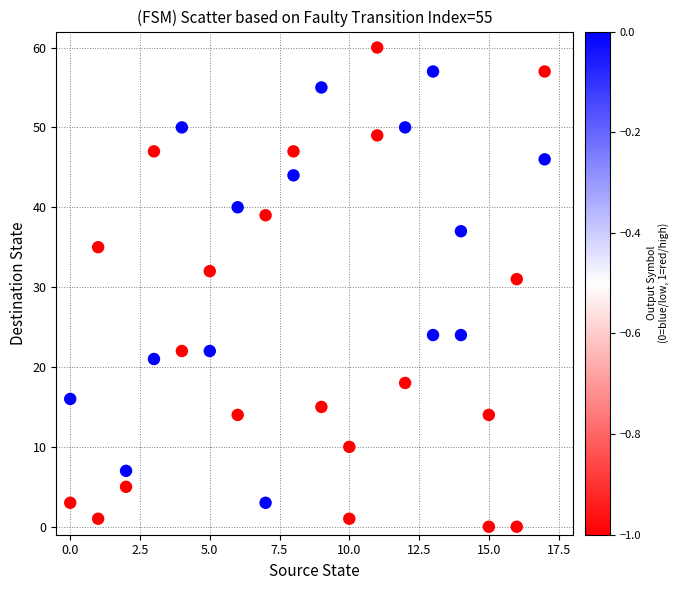

What Y value in the scatter plot is closest to 30?

31